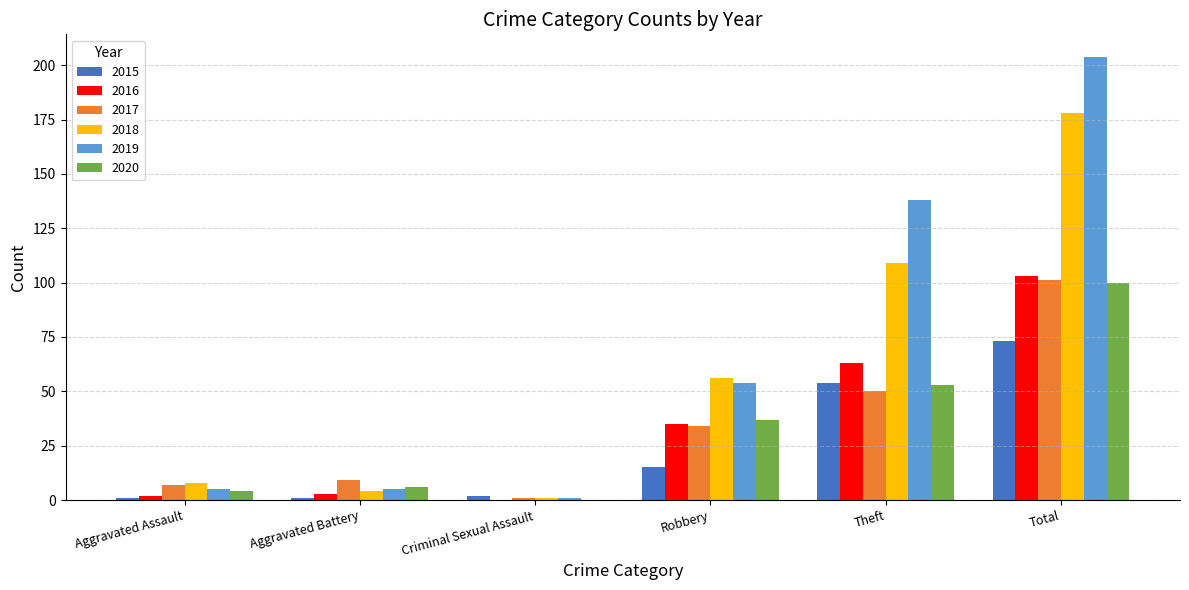

What is the highest value of the 2017 series?

101